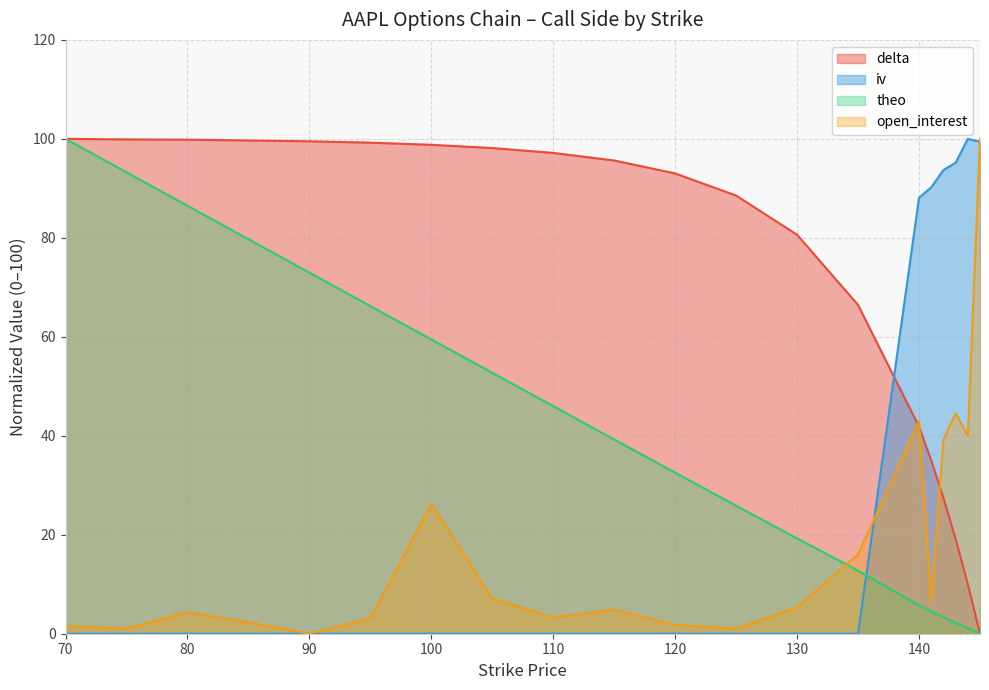

What are all the series names shown in the legend?

delta, iv, theo, open_interest